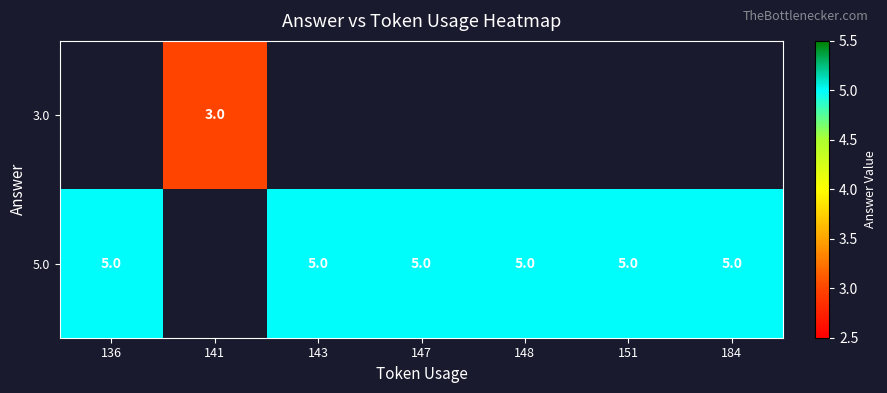

Is it true that 5.0 equals 7 at 147?

False